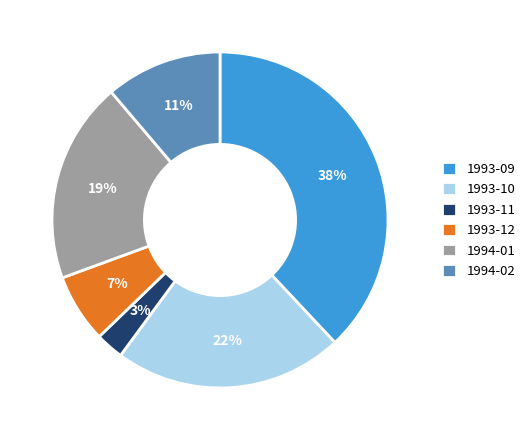

Which has a higher value, 1993-12 or 1993-11?

1993-12